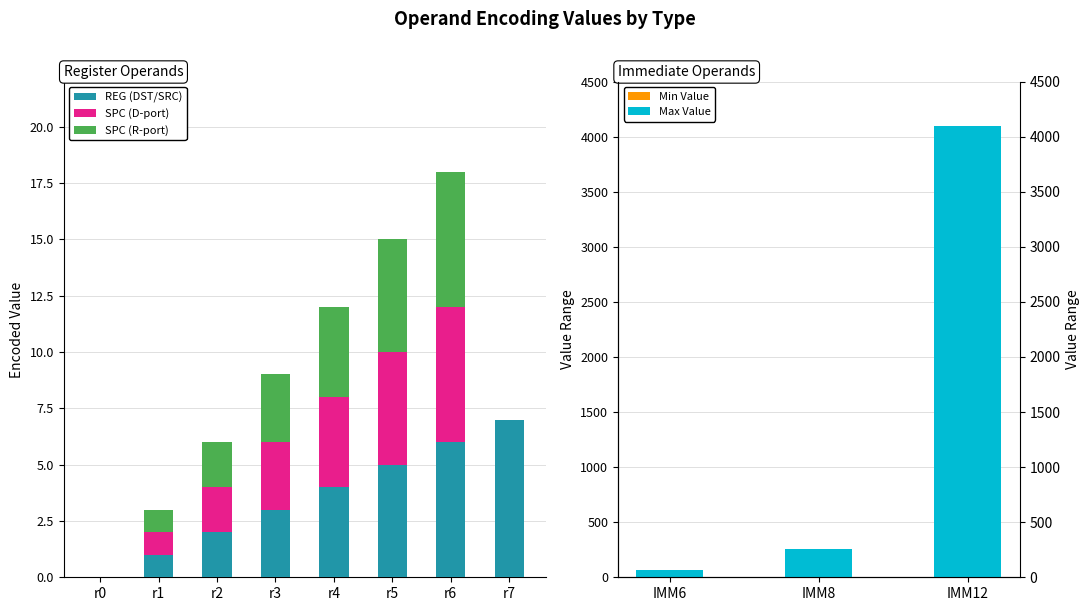

How many positive values does the SPC (D-port) series have?

6